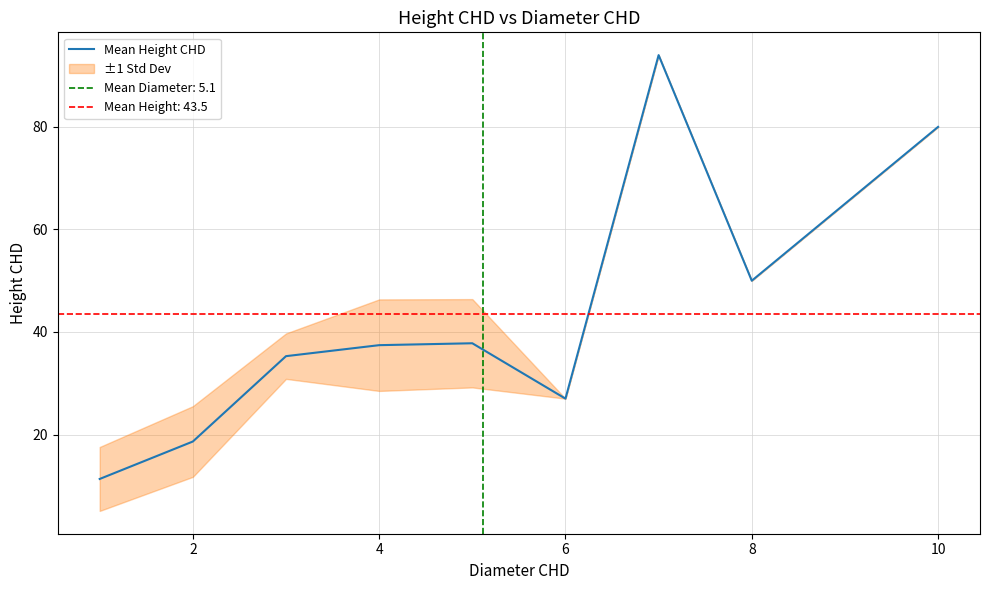

Reading left to right, what are all the values shown in this chart?

11.3	18.6	35.3	37.4	37.8	27.0	94.0	50.0	80.0